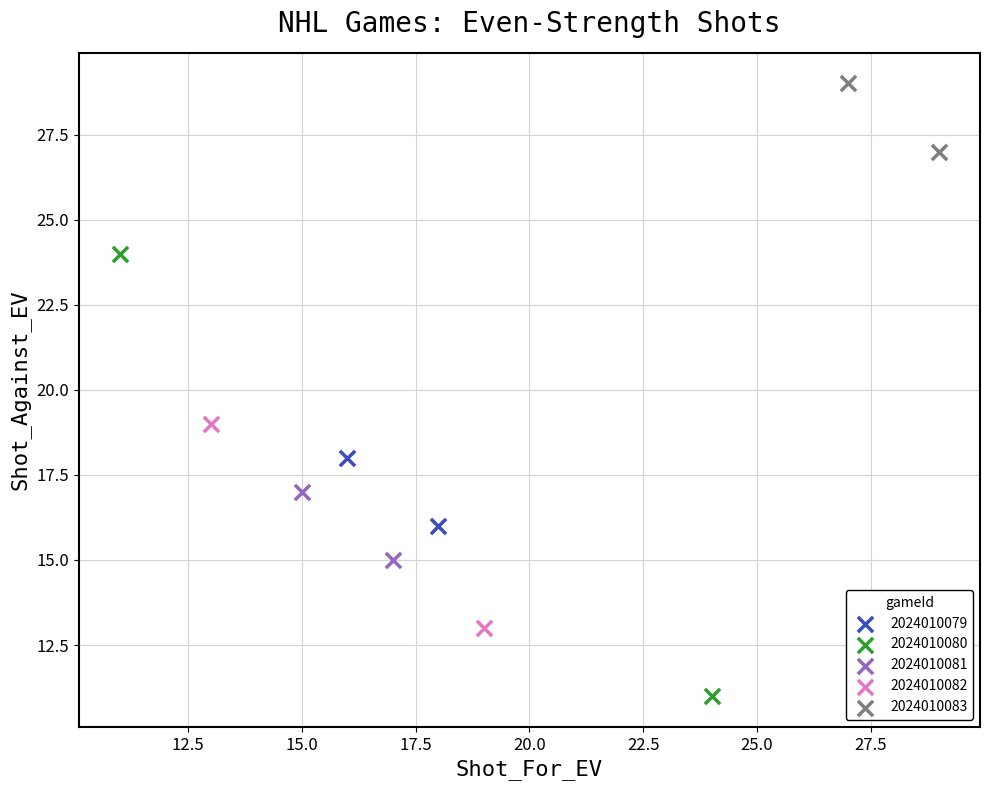

What are all the series names shown in the legend?

2024010079, 2024010080, 2024010081, 2024010082, 2024010083